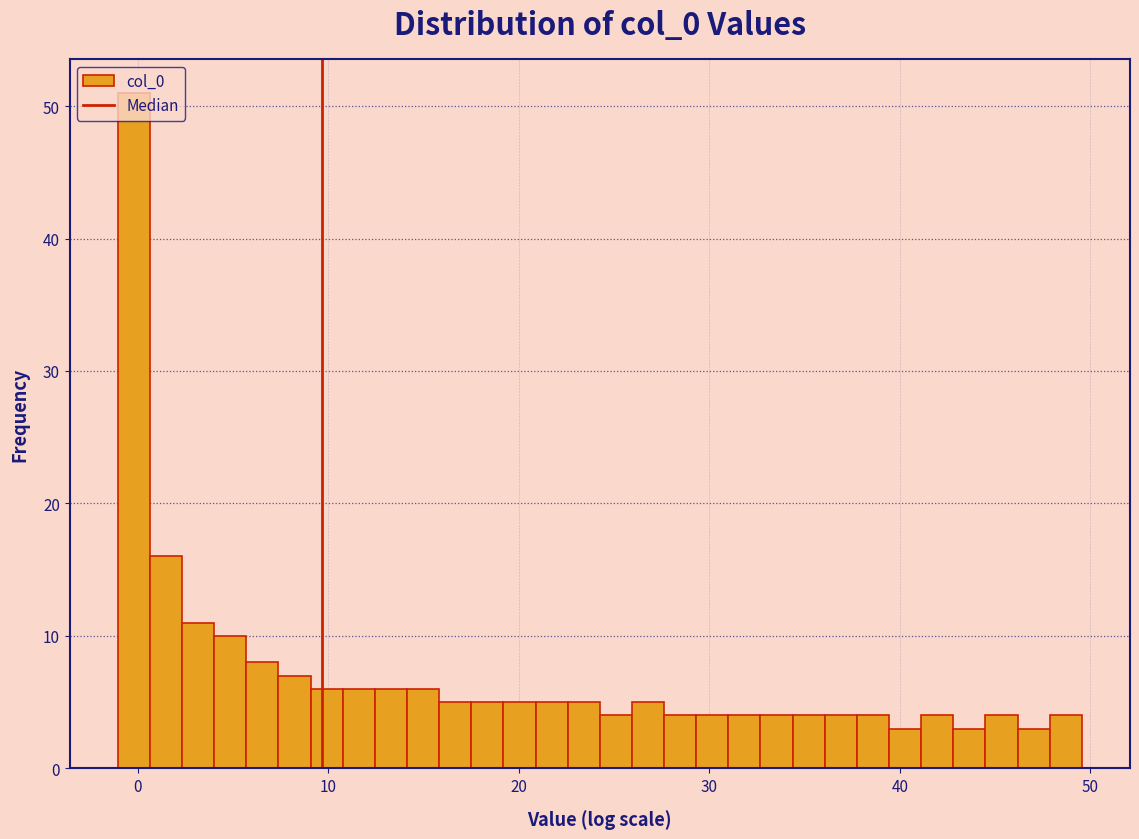

Read against the x-axis, roughly where is the centre of the tallest bar?

0